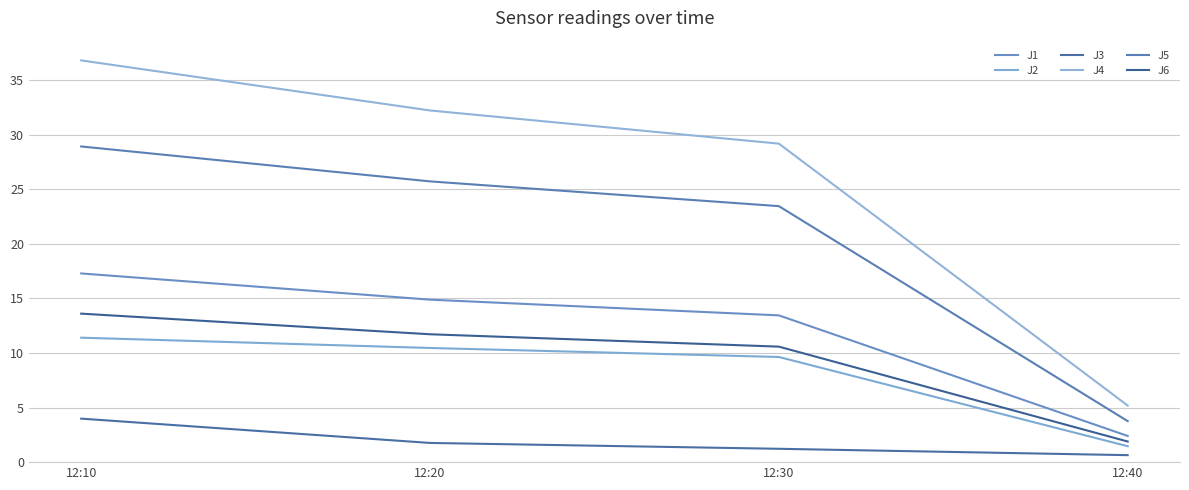

The J6 series shows 10.6 at 12:30. True or false?

True